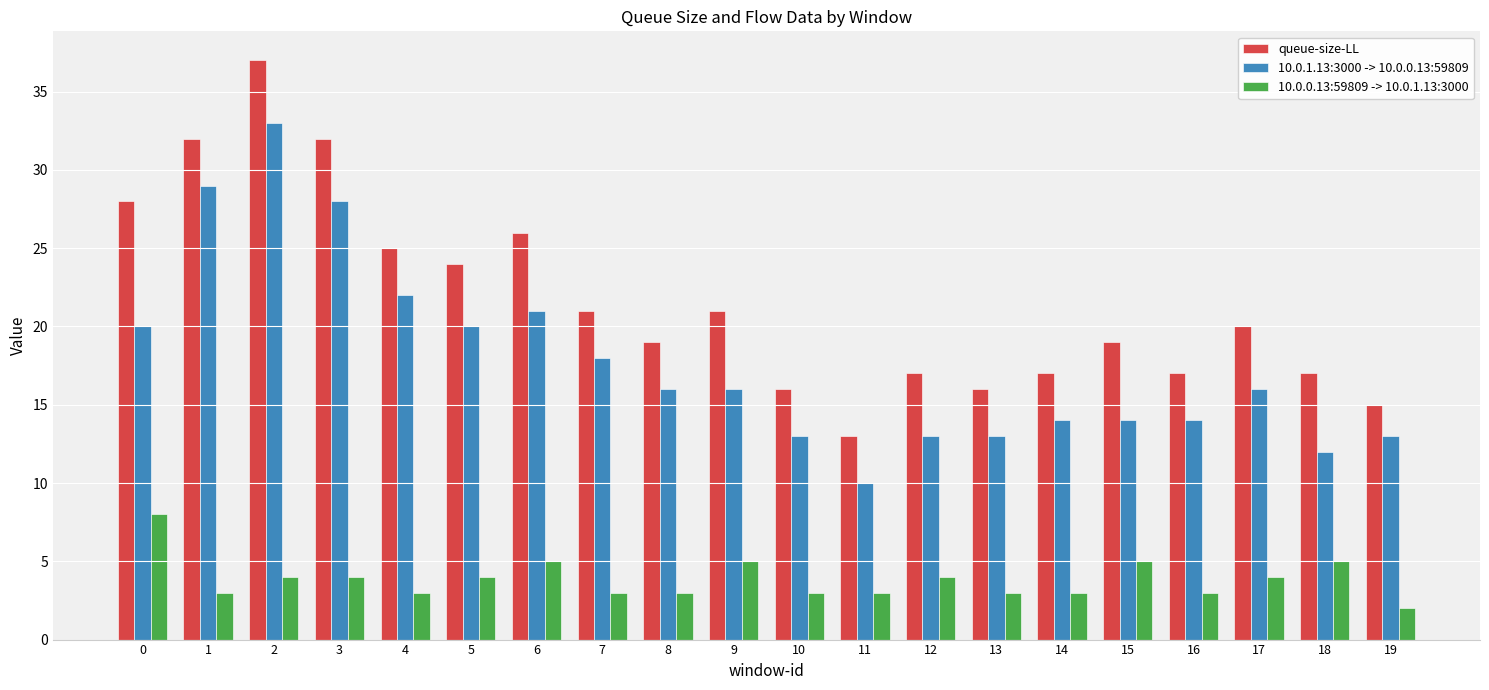

What is the maximum value shown in the chart?

37